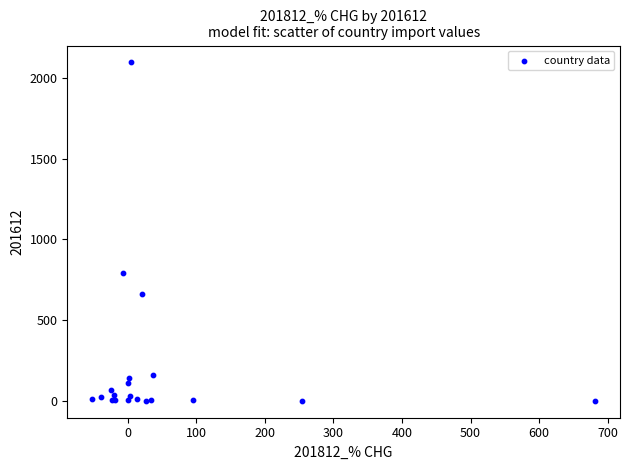

What Y value in the scatter plot is closest to 1048?

792.9